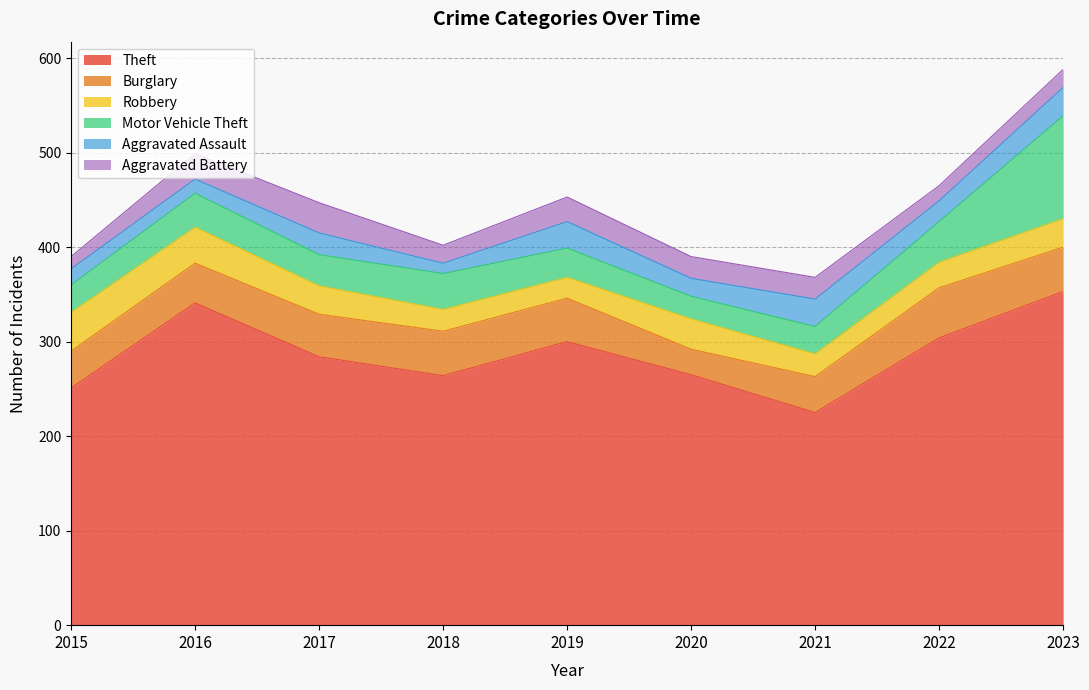

Read the Burglary value at 2021, to the nearest 10.

40